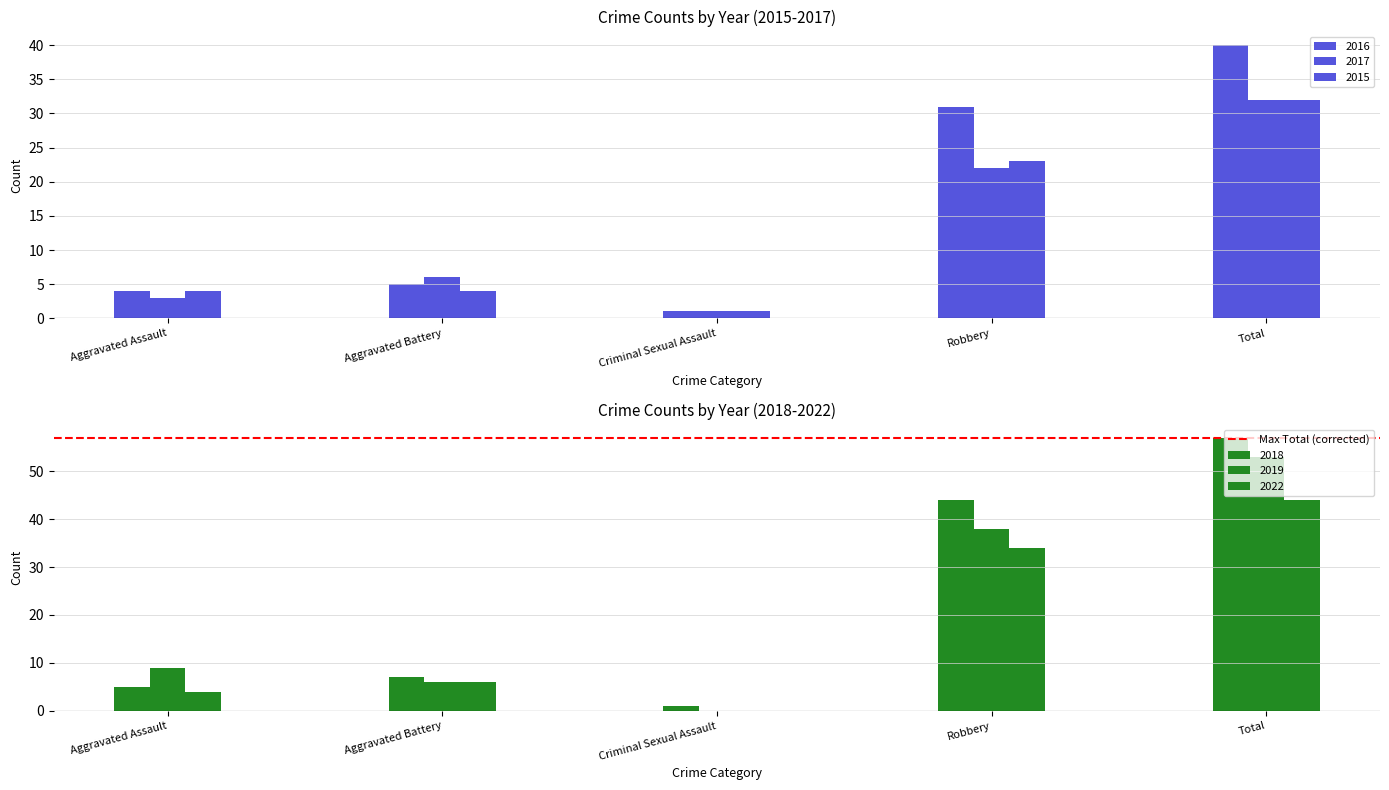

True or false: 2016 has a value of 7 at Aggravated Assault.

False